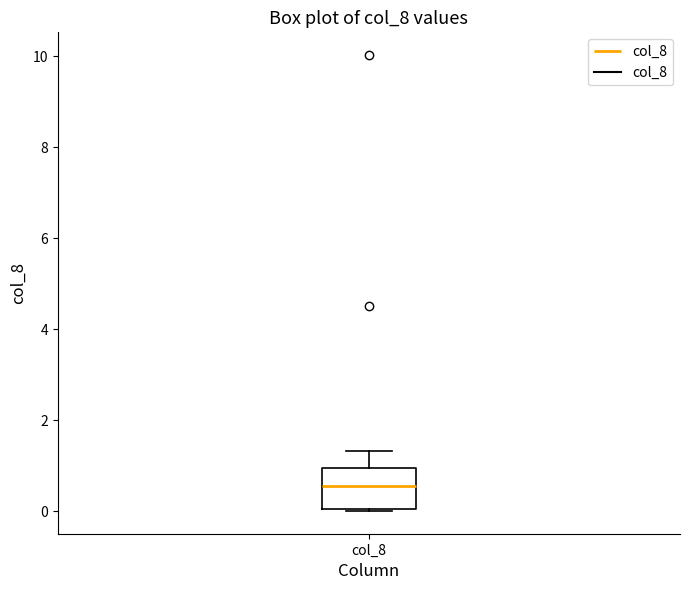

Where is the upper edge of the box for col_8 on the y-axis? The values are not printed on the chart, so give them approximately, as read against the axis.

1.0